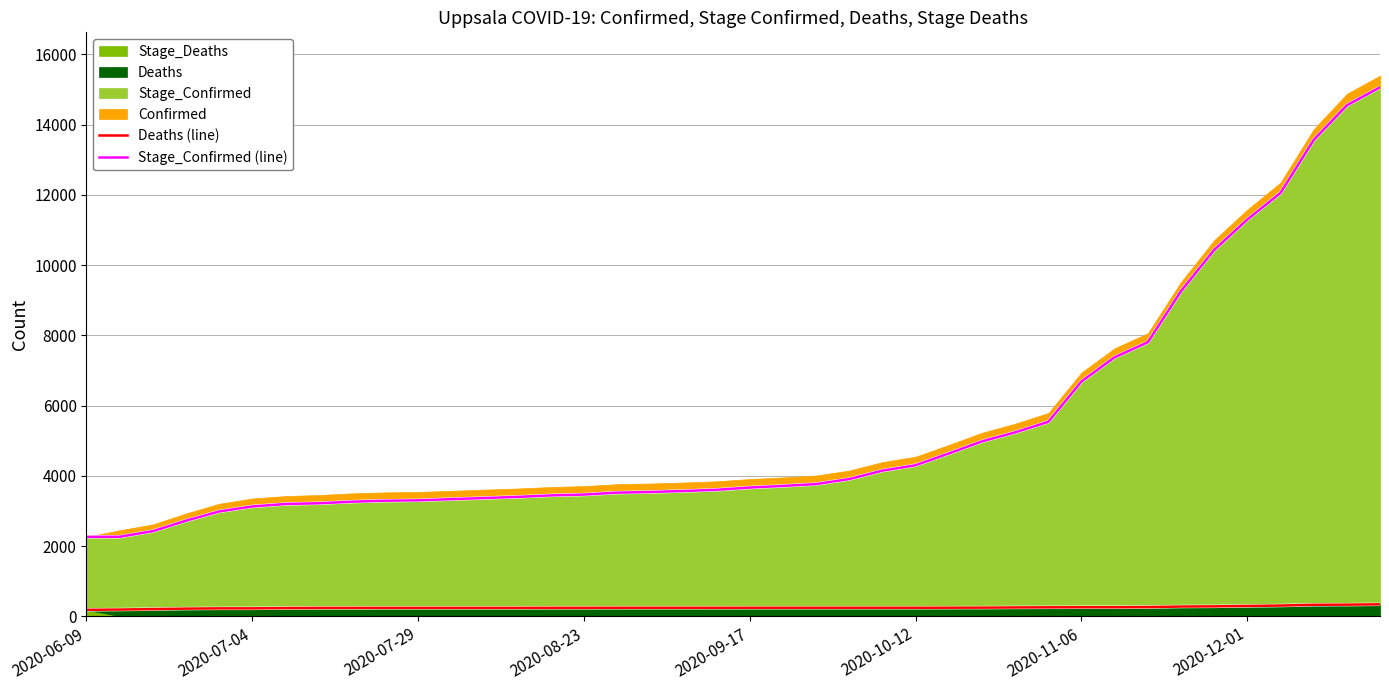

What is the difference between the Deaths (line) values at 2020-12-01 and 29?

17